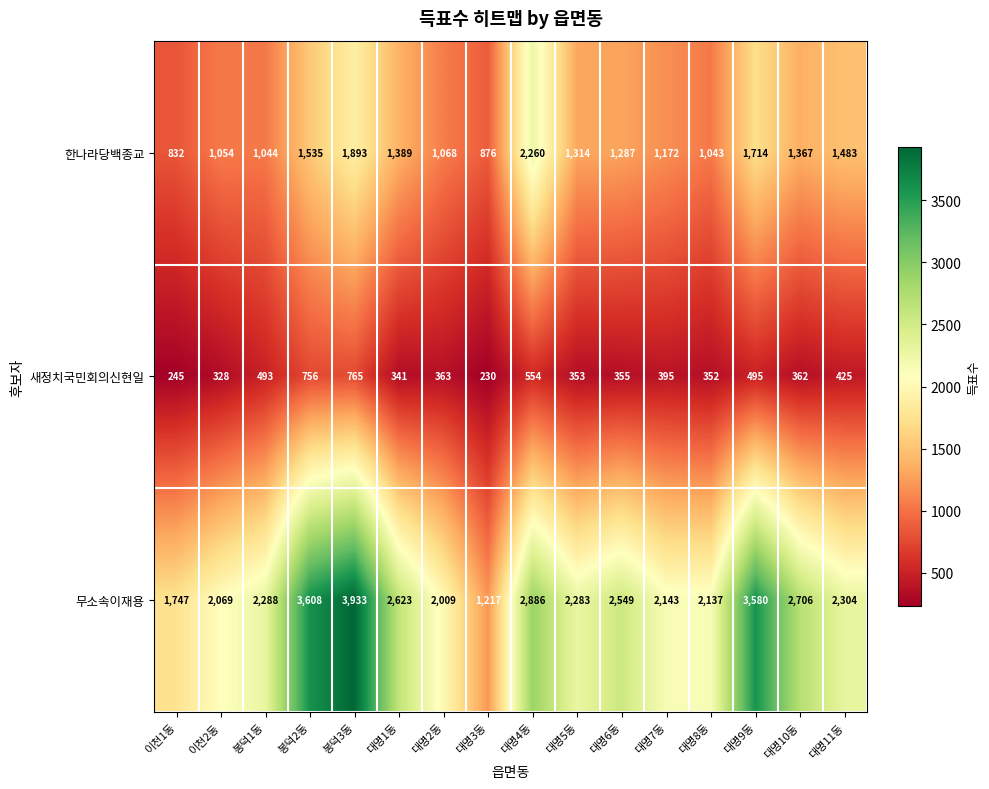

Rank the series by their maximum value, from lowest to highest.

새정치국민회의신현일, 한나라당백종교, 무소속이재용